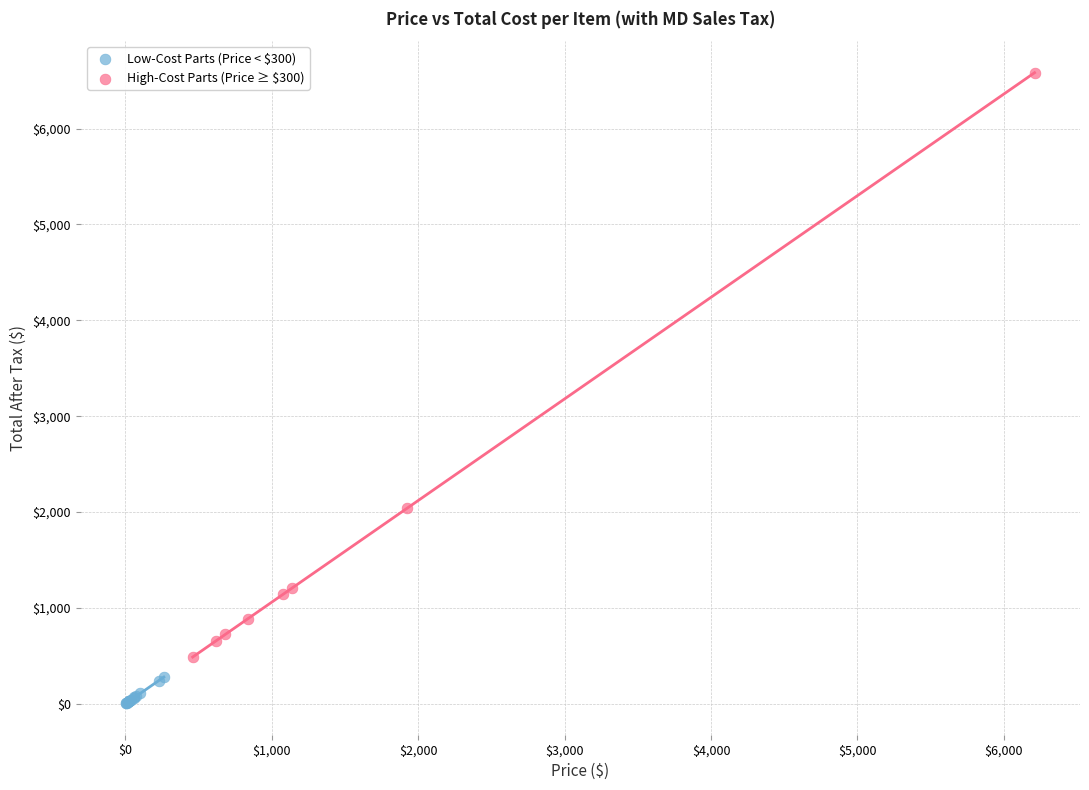

Which series contains the highest Y value?

High-Cost Parts (Price ≥ $300)